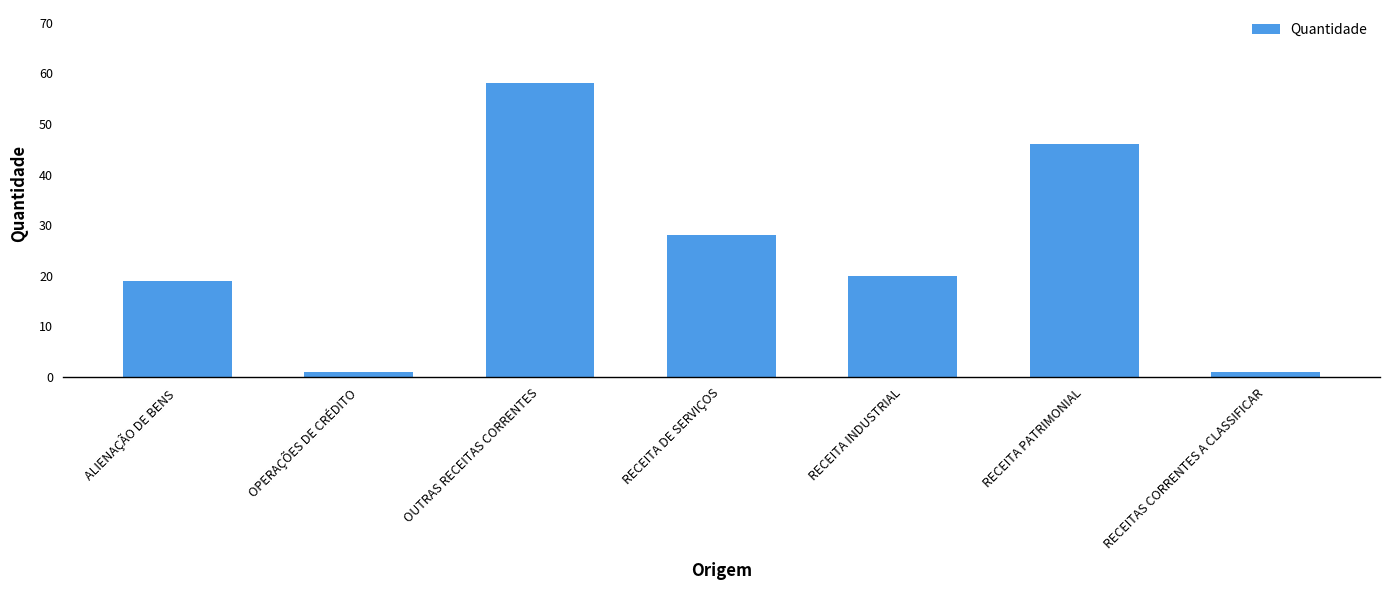

Reading left to right, list all the values displayed in this chart.

19	1	58	28	20	46	1